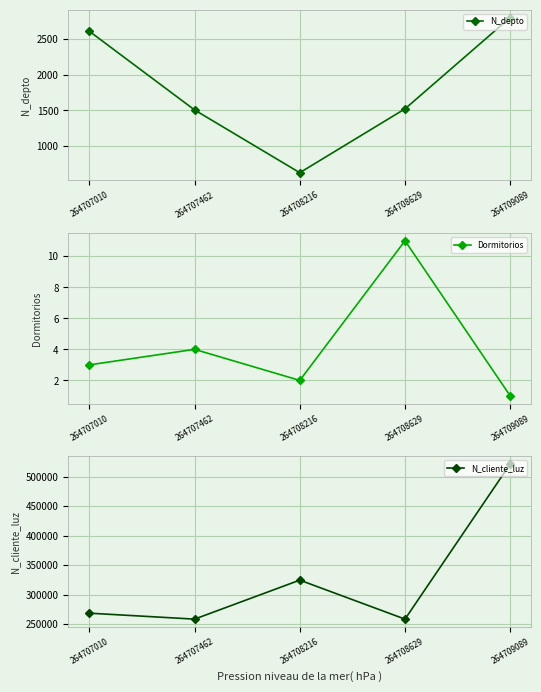

Where is Dormitorios nearest to the value 6?

264707462